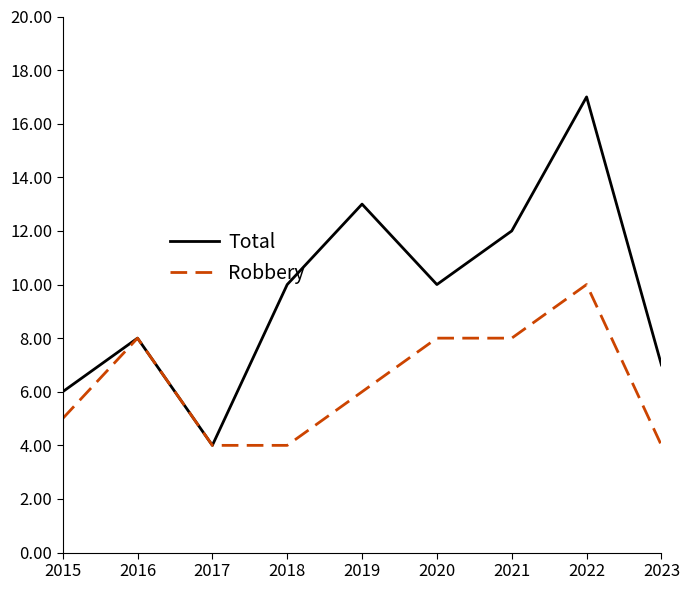

What are all the series names shown in the legend?

Total, Robbery